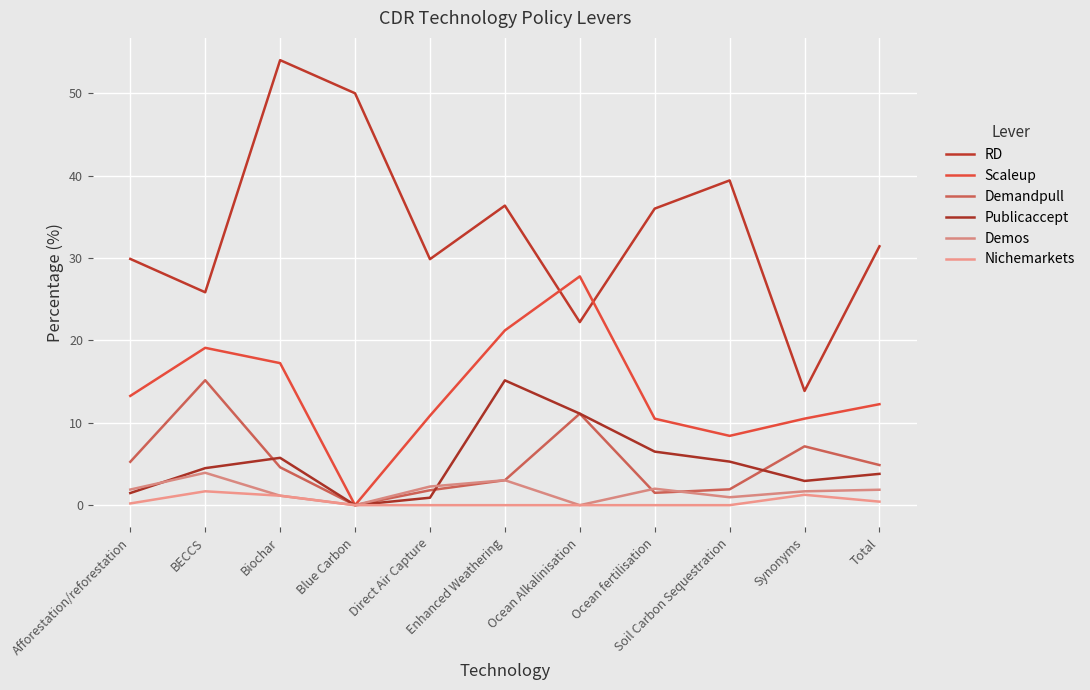

Rank the series by their maximum value, from highest to lowest.

RD, Scaleup, Demandpull, Publicaccept, Demos, Nichemarkets